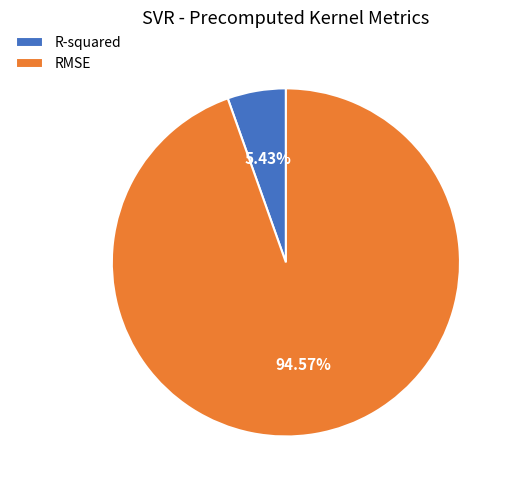

What percentage is NOT represented by RMSE?

5.4%